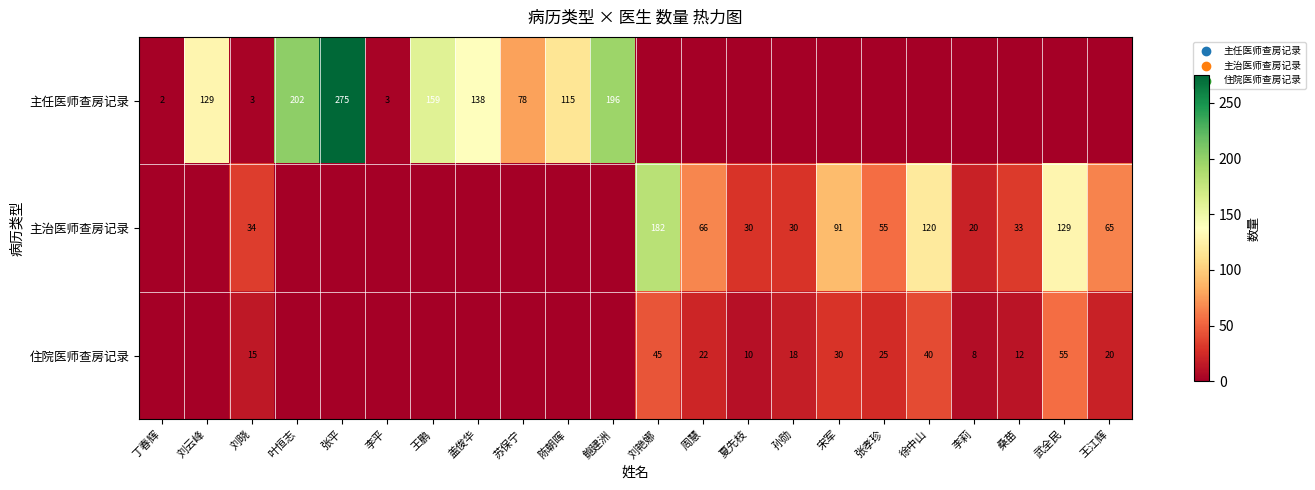

Is the value of 主治医师查房记录 at 宋军 greater than the value of 住院医师查房记录 at 张孝珍?

Yes